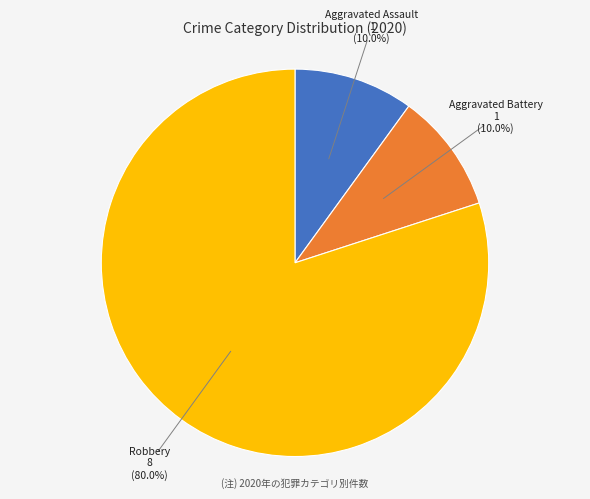

How many segments does this pie chart have?

3